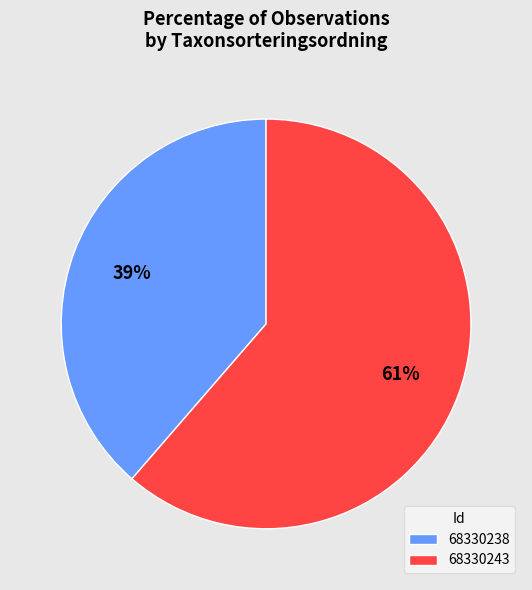

To the nearest percent, what is the average slice percentage?

50%